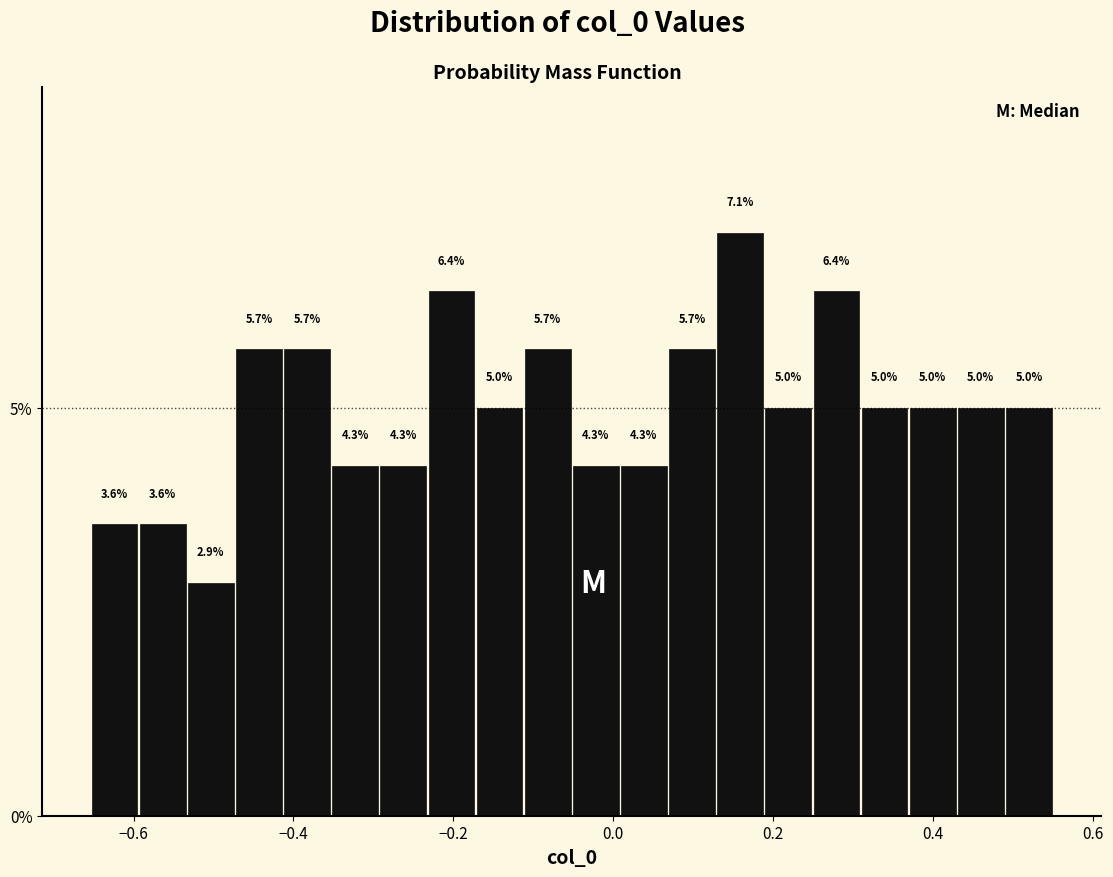

Around what value on the x-axis is the tallest bar? Give the approximate position of its centre, as read against the axis.

0.16